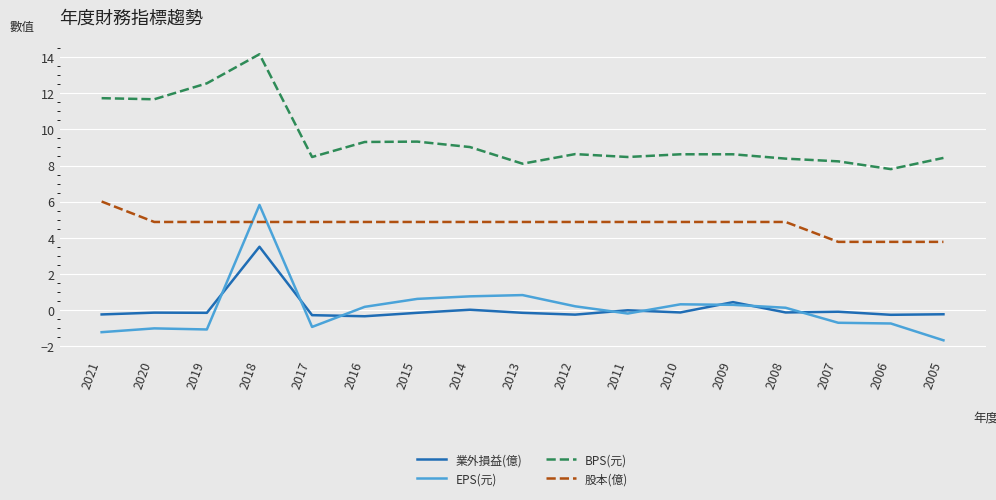

What is the maximum value for EPS(元)?

5.8